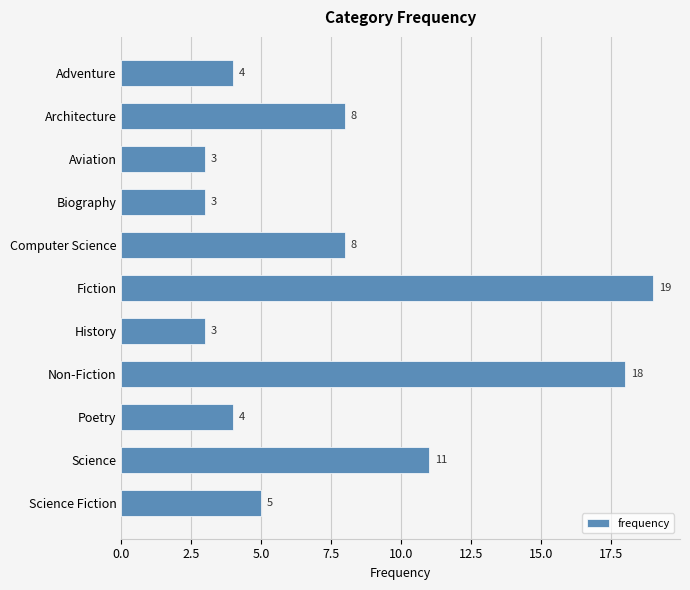

How many bars are there in total?

11